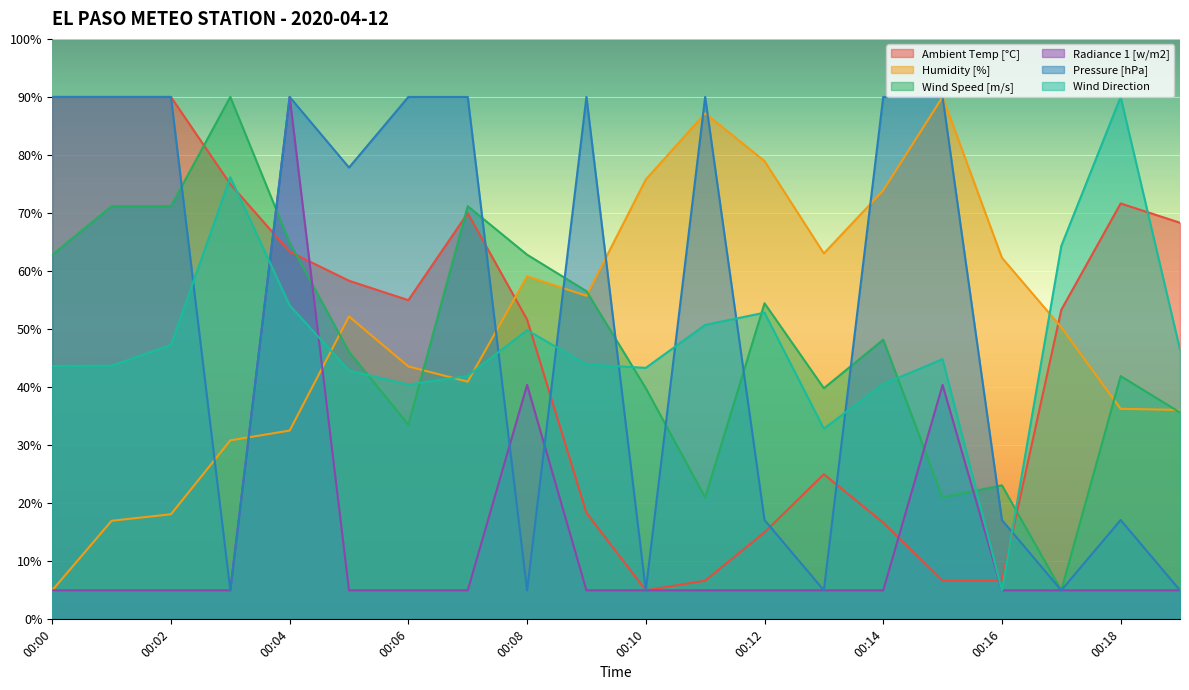

What is the spread (max minus min) of values at 00:15?

83.3